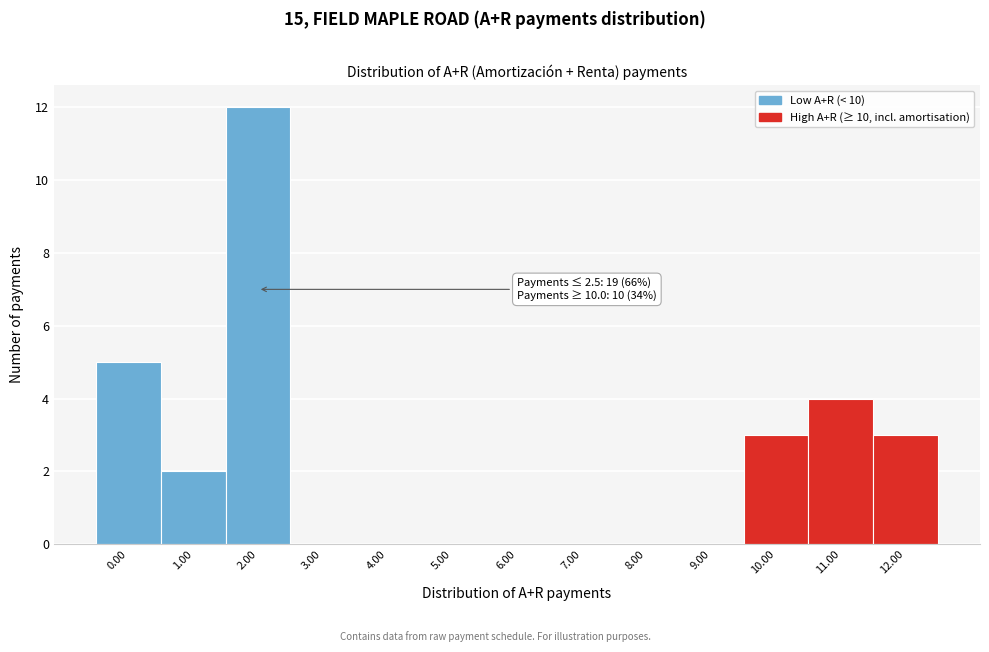

Reading right to left, extract all data points from this chart.

12.00=3	11.00=4	10.00=3	9.00=0	8.00=0	7.00=0	6.00=0	5.00=0	4.00=0	3.00=0	2.00=12	1.00=2	0.00=5